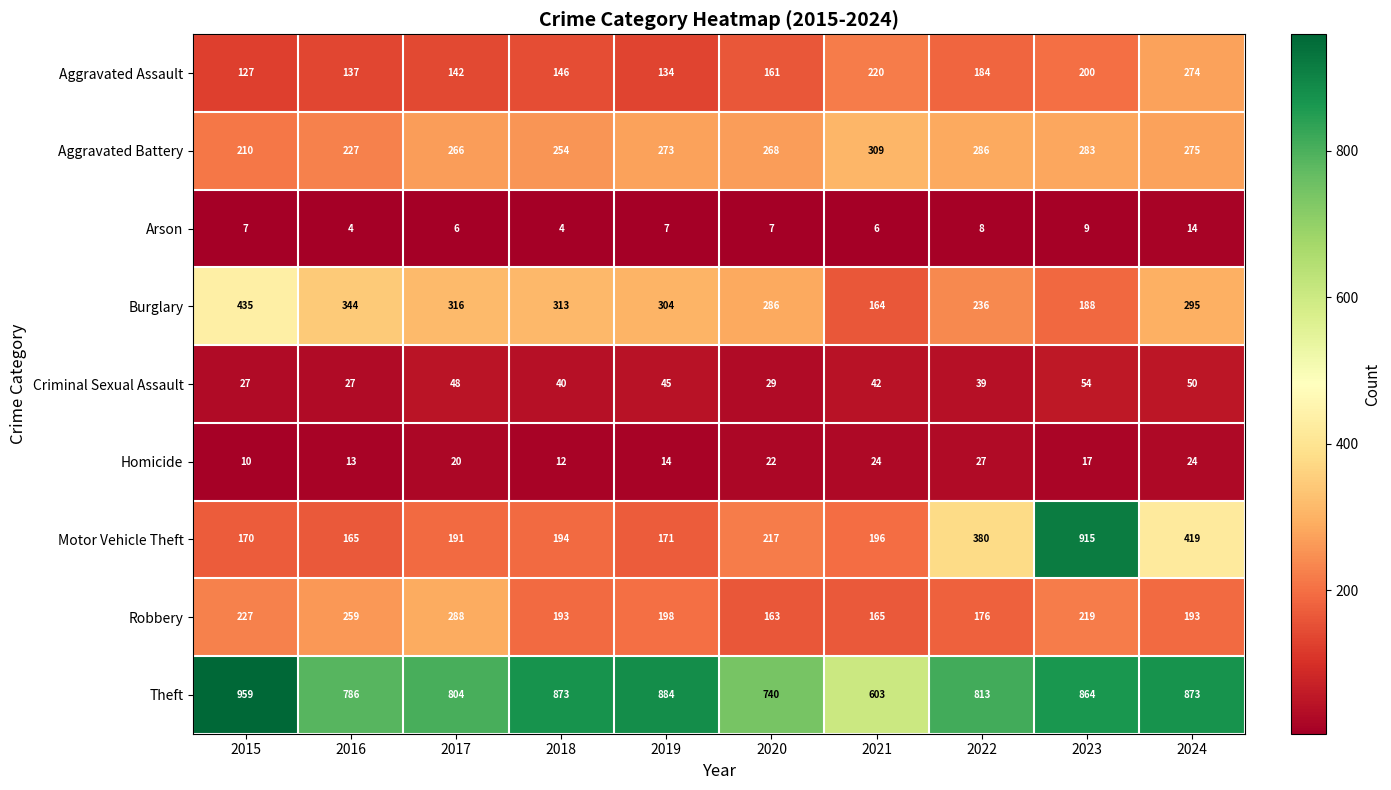

How many data points does each series have?

10